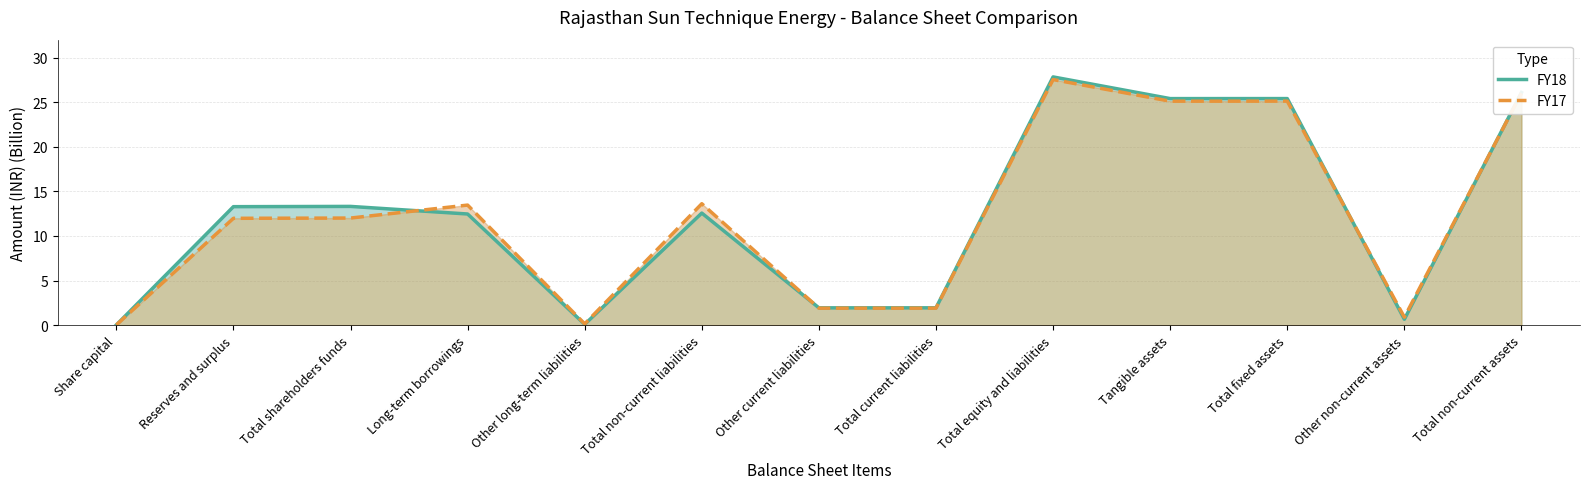

Reading left to right, transcribe all the data shown in this chart.

FY18: 0.0	13.3	13.3	12.5	0.1	12.6	1.9	1.9	27.8	25.4	25.4	0.7	26.1
FY17: 0.0	12.0	12.0	13.5	0.1	13.6	1.9	1.9	27.5	25.1	25.1	0.9	26.0